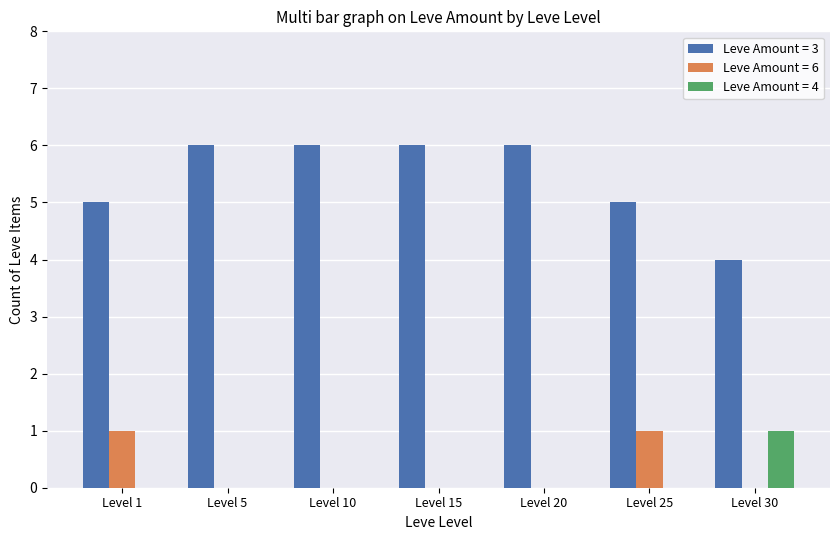

Reading left to right, list all the values displayed in this chart.

Leve Amount = 3: 5	6	6	6	6	5	4
Leve Amount = 6: 1	0	0	0	0	1	0
Leve Amount = 4: 0	0	0	0	0	0	1